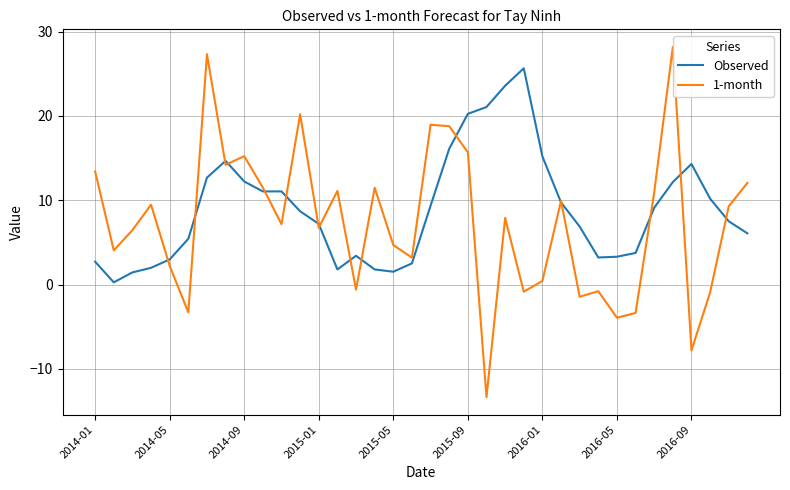

What is the smallest value displayed?

-13.3